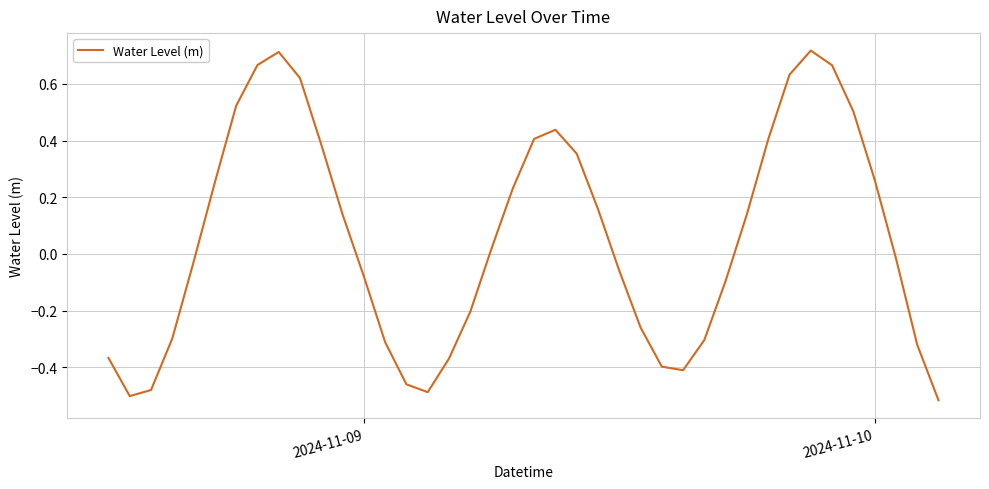

Does the chart have visible grid lines?

Yes